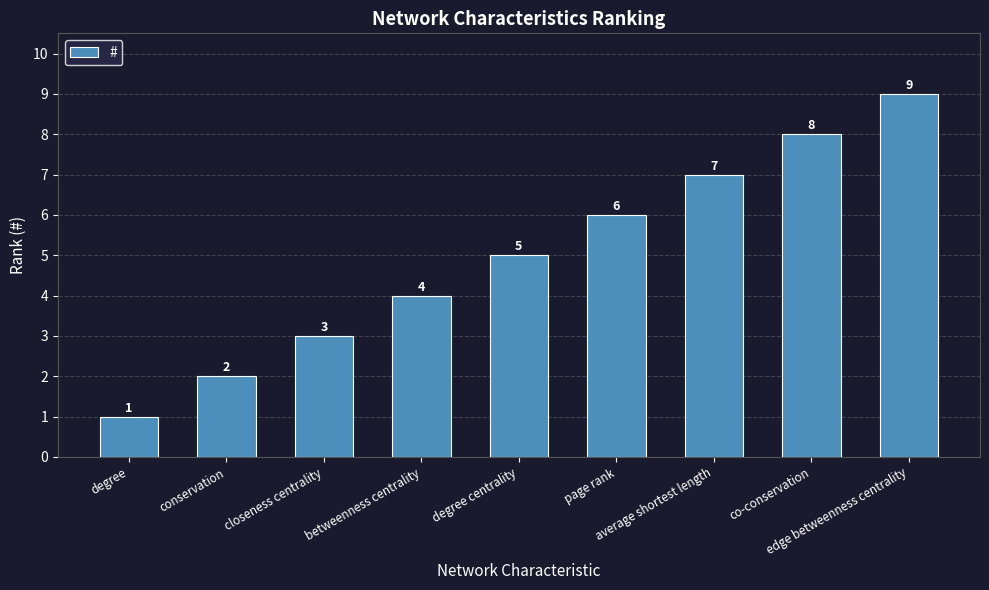

What is the sum of all values?

45